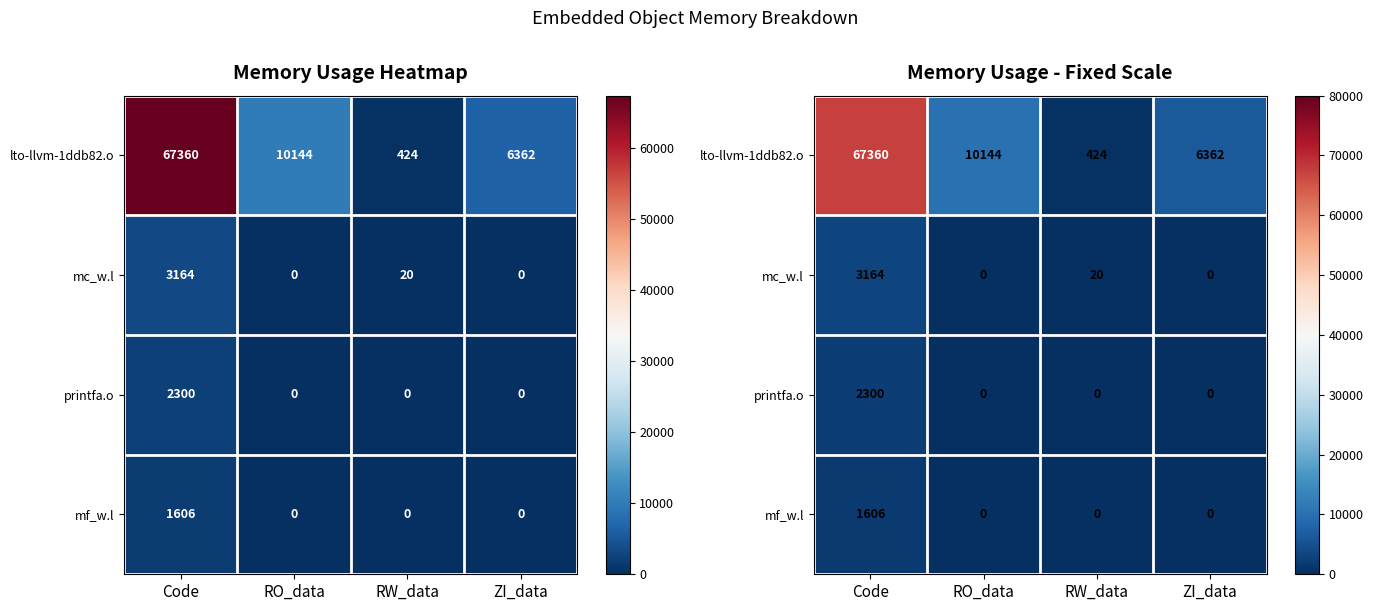

Is the value of mf_w.l at RW_data greater than the value of printfa.o at Code?

No